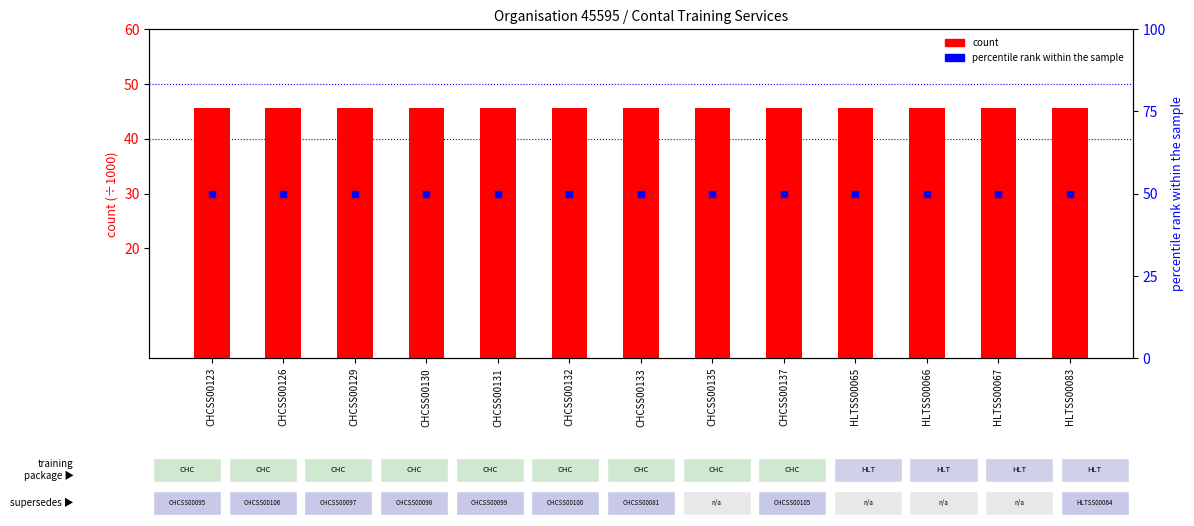

At how many categories does at least one series exceed 49?

13